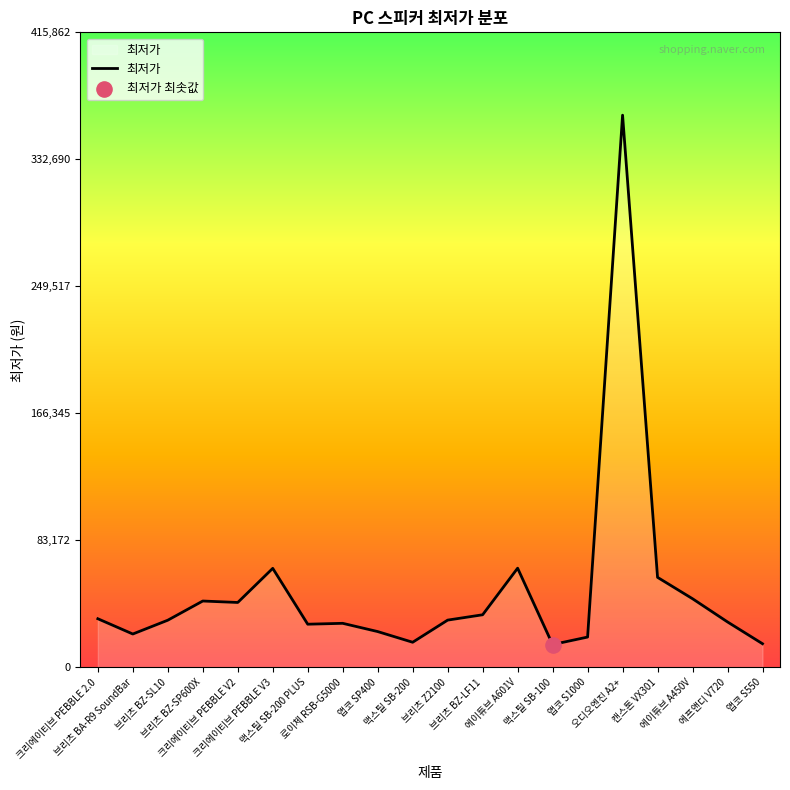

Approximately how many times larger is the value at 로이체 RSB-G5000 compared to 브리츠 BA-R9 SoundBar?

1.3